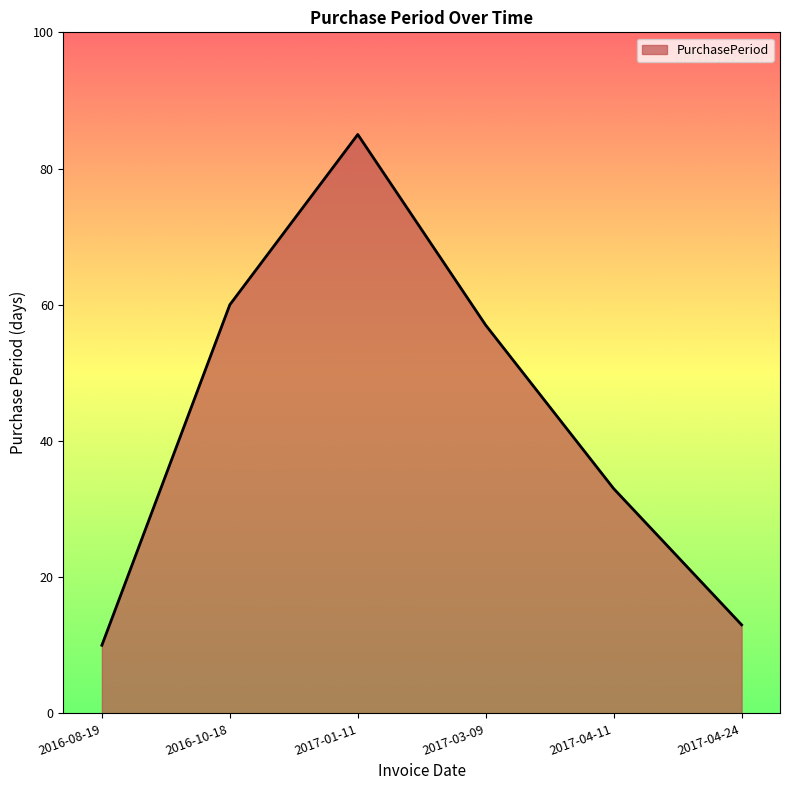

Reading left to right, extract all data points from this chart.

10	60	85	57	33	13